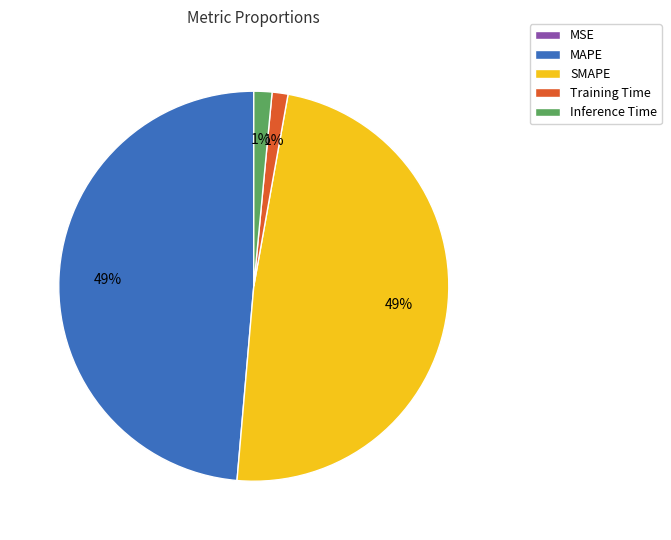

True or false: SMAPE accounts for 49% of the total.

True